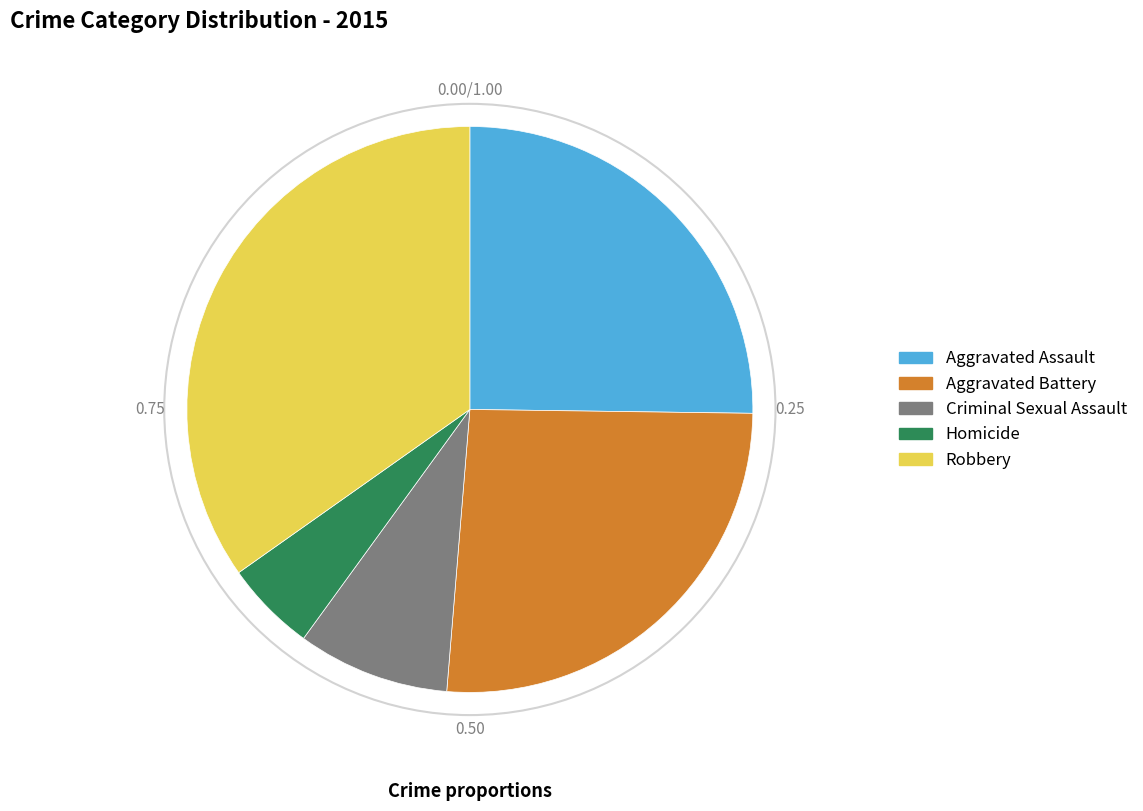

Is there any slice that represents more than half of the pie?

No